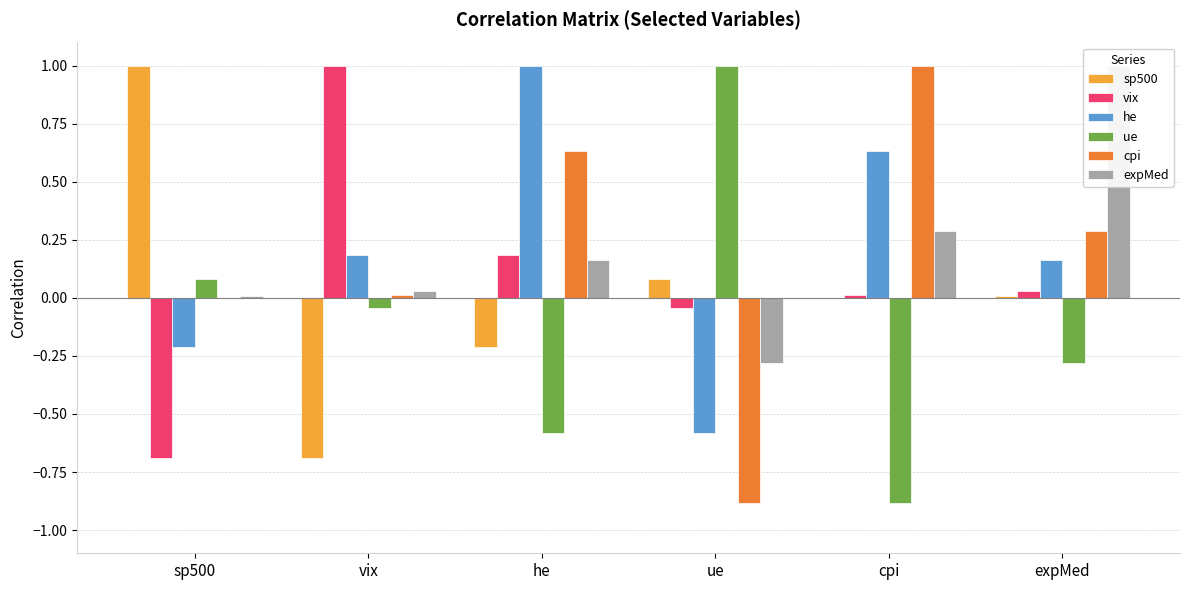

Does the chart contain stacked bars?

No